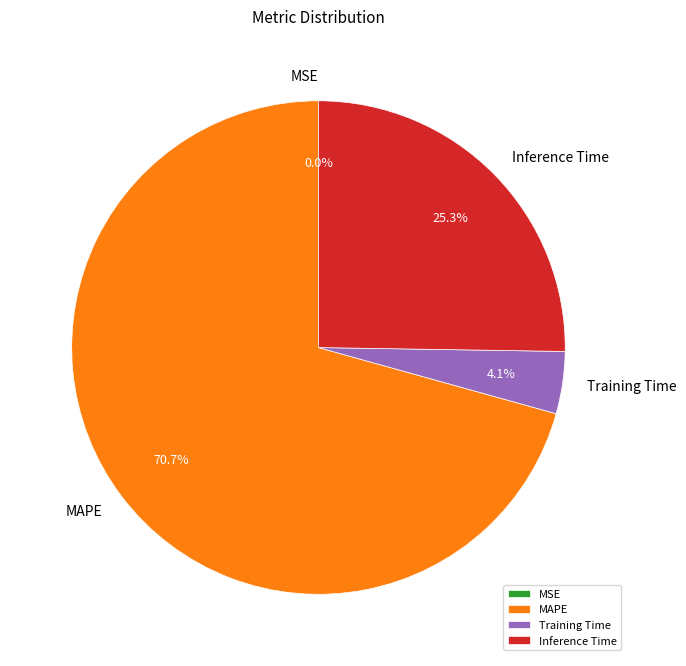

Which has a higher value, Inference Time or MAPE?

MAPE